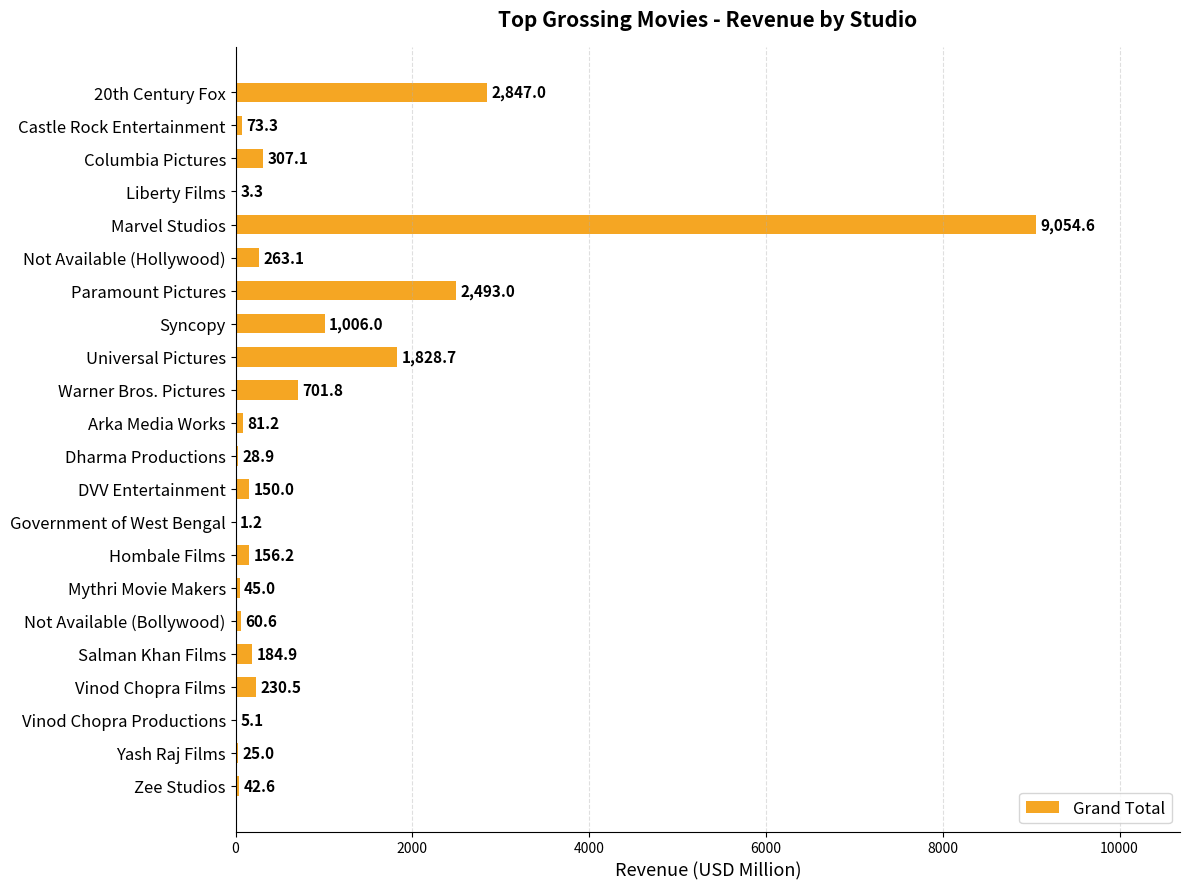

The value at Not Available (Hollywood) is 263.1. True or false?

True